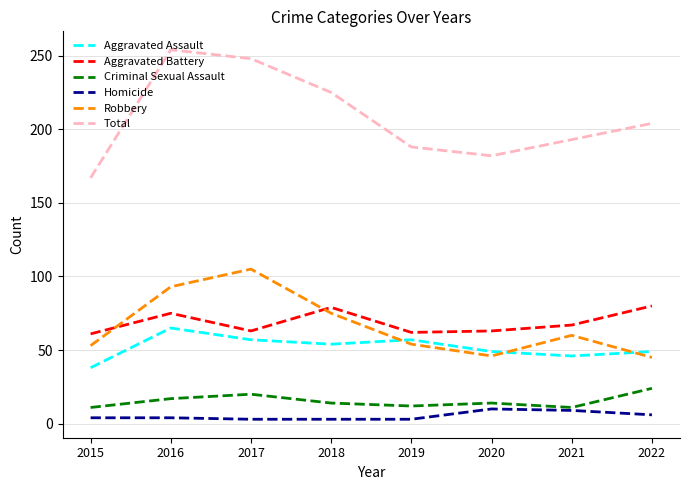

What is the minimum value for Criminal Sexual Assault?

11